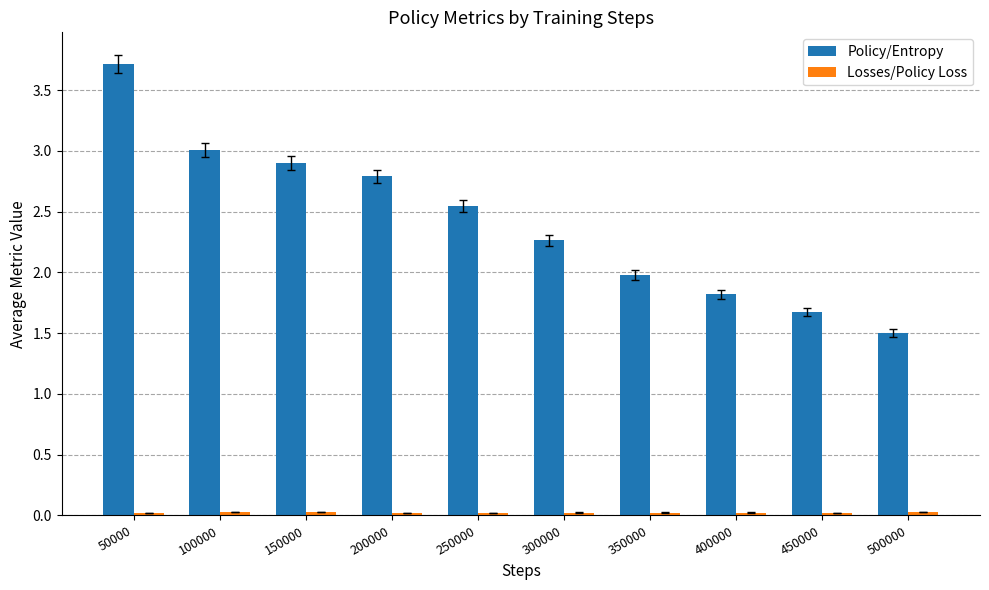

What is the maximum value shown in the chart?

3.7